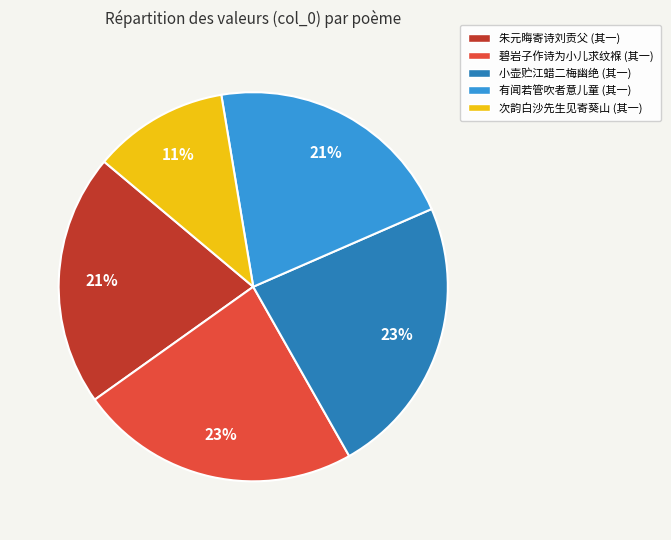

Does any single category account for the majority?

No